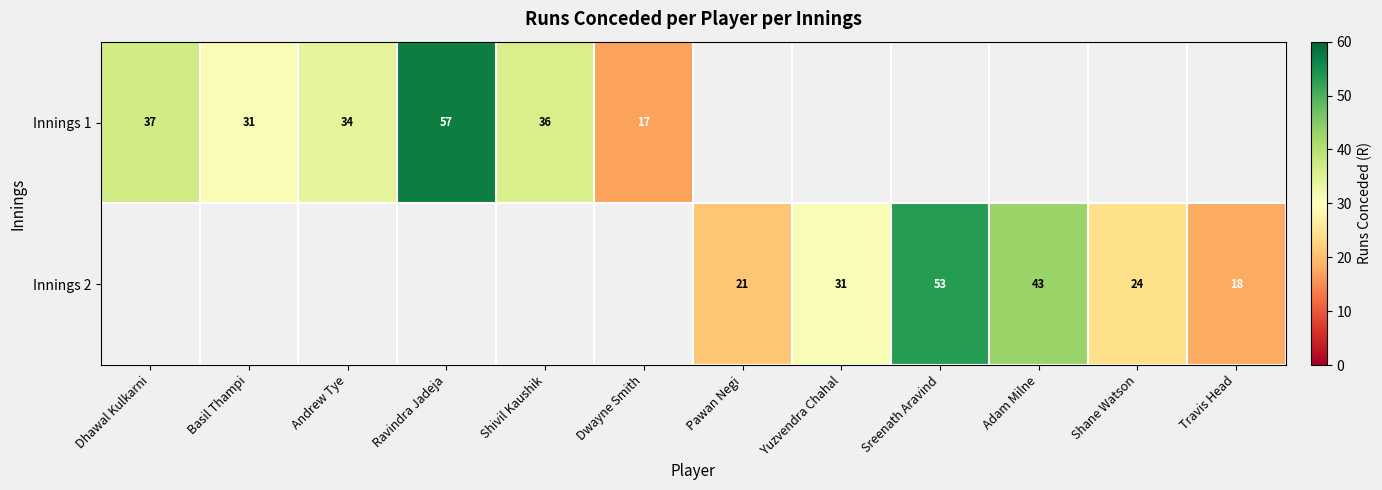

True or false: Innings 1 has a value of 57 at Ravindra Jadeja.

True